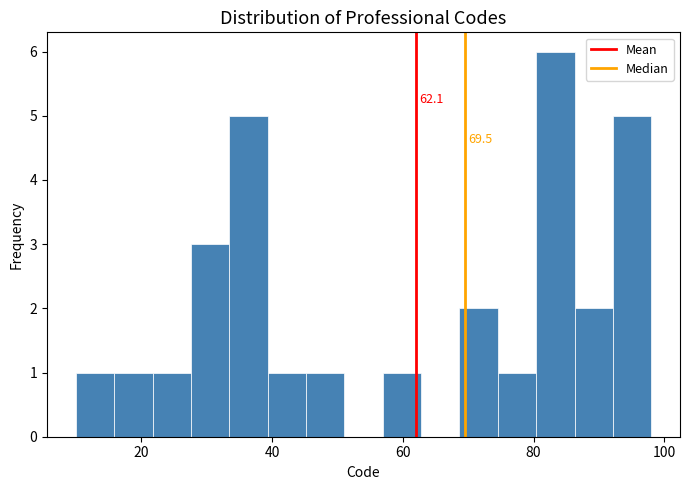

Around what value on the x-axis is the tallest bar? Give the approximate position of its centre, as read against the axis.

84